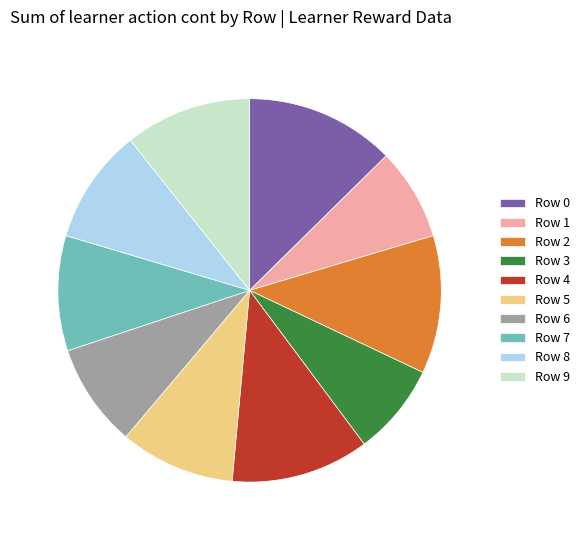

Count the number of slices in the pie.

10